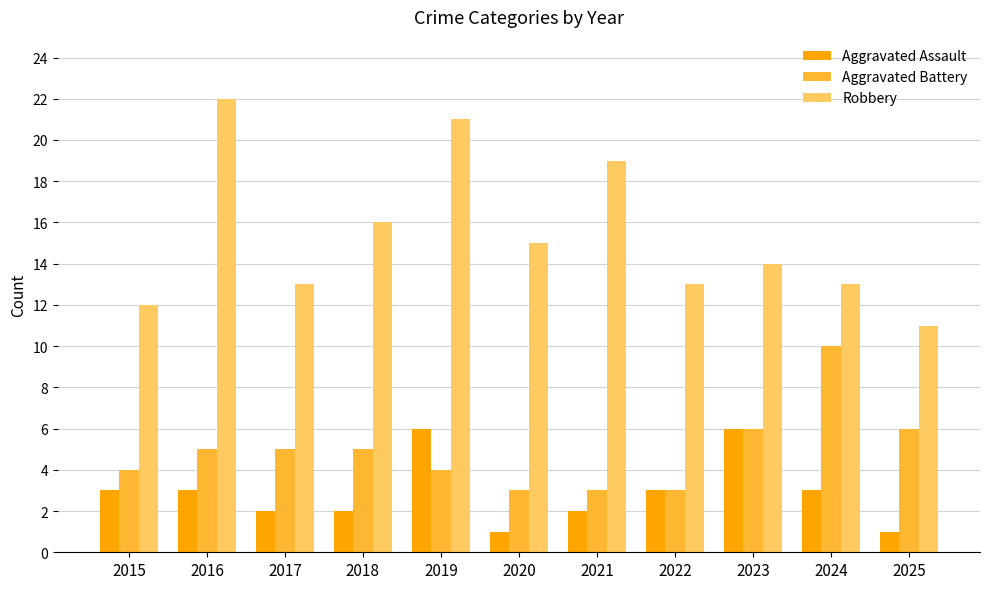

How many bars are there in each group?

3